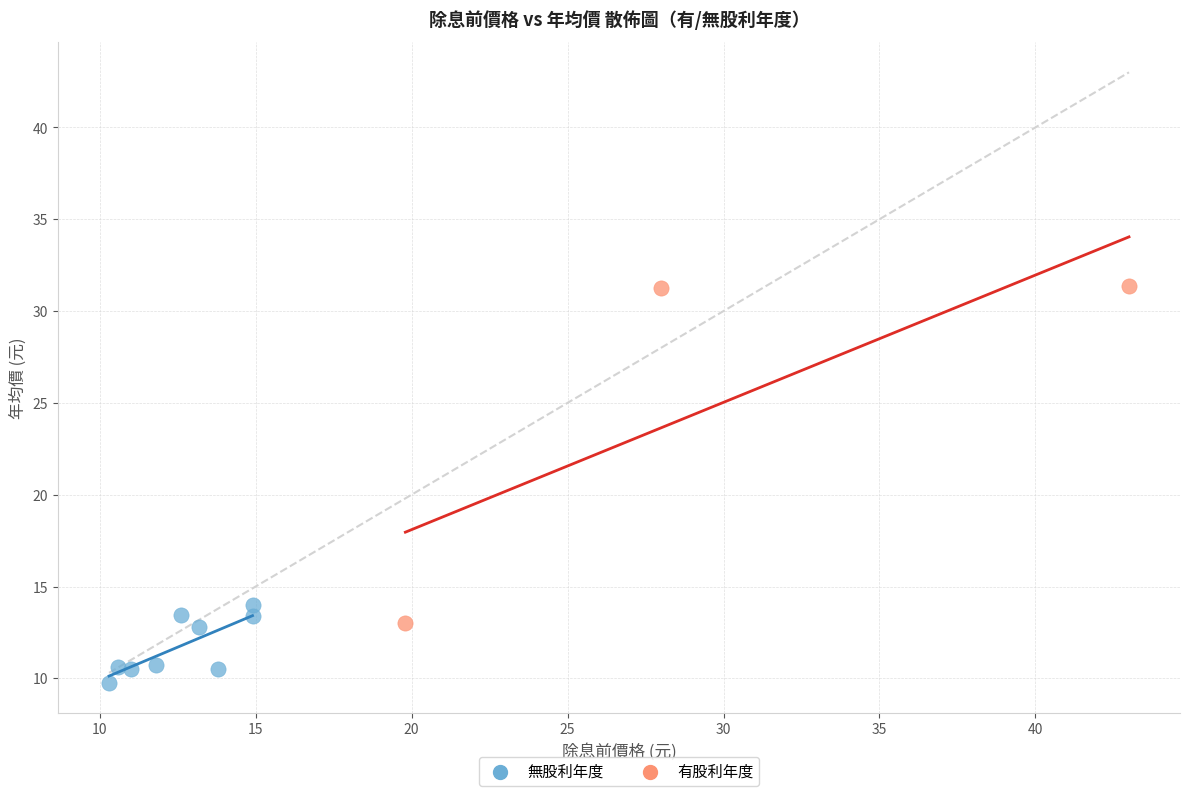

Which series has the widest spread of Y values?

有股利年度